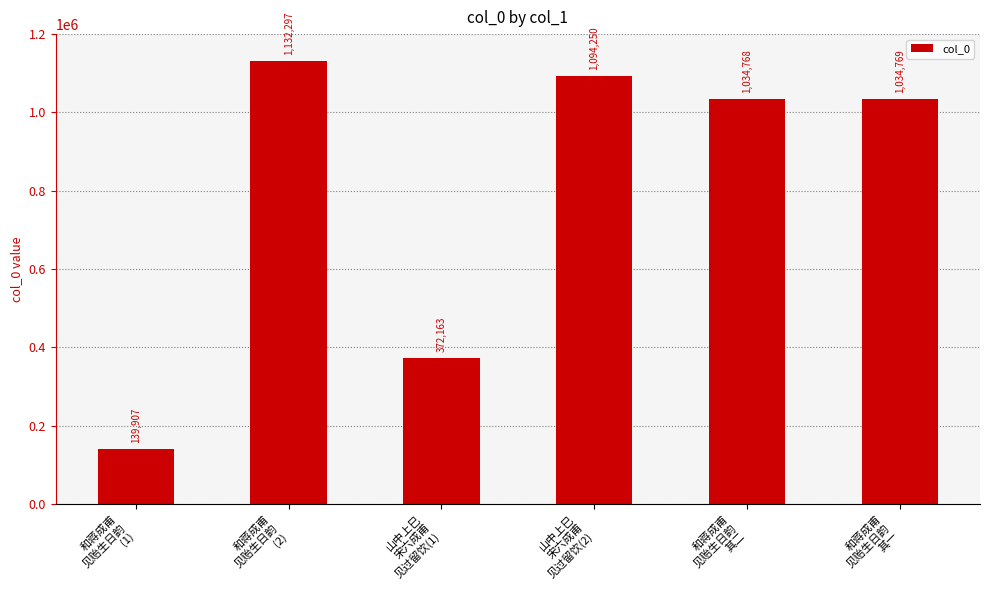

Rank the categories by value from highest to lowest.

和蒋成甫
见贻生日韵
(2), 山中上巳
宋六成甫
见过留饮(2), 和蒋成甫
见贻生日韵
其一, 和蒋成甫
见贻生日韵
其二, 山中上巳
宋六成甫
见过留饮(1), 和蒋成甫
见贻生日韵
(1)